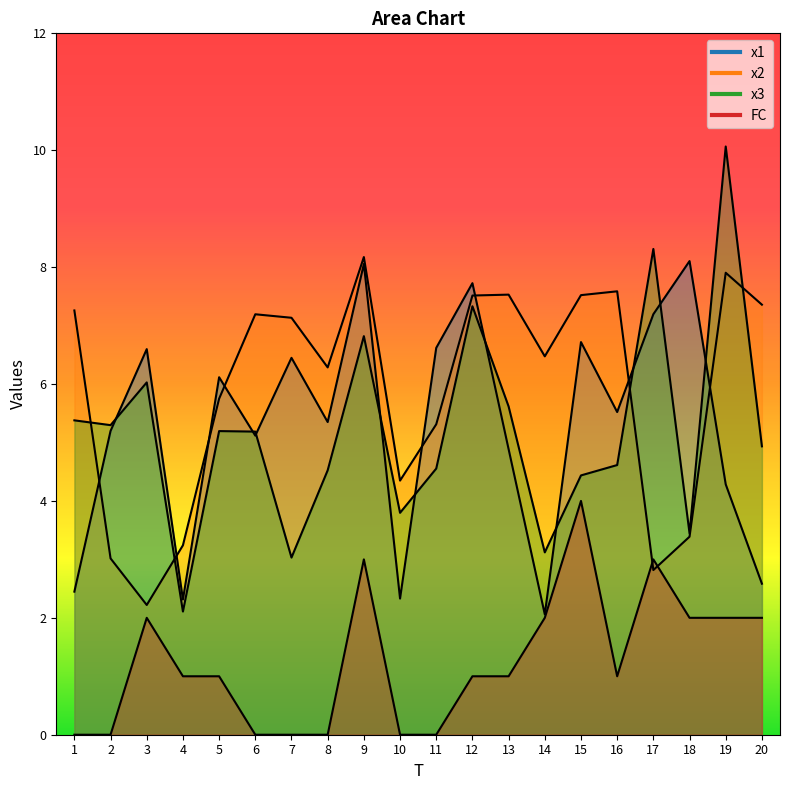

At which label does x2 reach its peak?

9